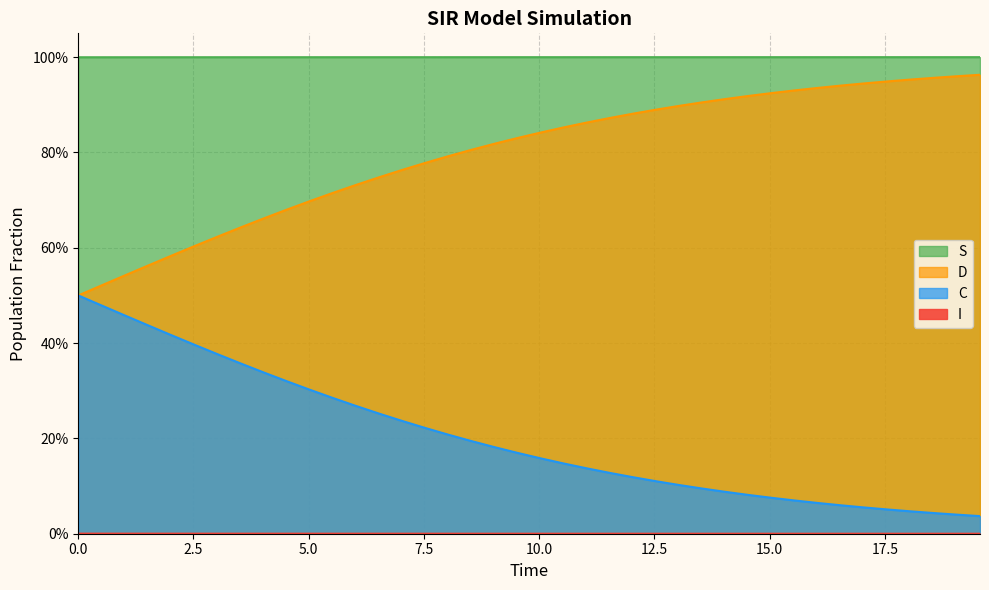

Reading left to right, what are all the values shown in this chart?

S: 1.0	1.0	1.0	1.0	1.0	1.0	1.0	1.0	1.0	1.0	1.0	1.0	1.0	1.0	1.0	1.0	1.0	1.0	1.0	1.0	1.0	1.0	1.0	1.0	1.0	1.0	1.0	1.0	1.0	1.0	1.0	1.0	1.0	1.0	1.0	1.0	1.0	1.0	1.0	1.0
I: 0.0	0.0	0.0	0.0	0.0	0.0	0.0	0.0	0.0	0.0	0.0	0.0	0.0	0.0	0.0	0.0	0.0	0.0	0.0	0.0	0.0	0.0	0.0	0.0	0.0	0.0	0.0	0.0	0.0	0.0	0.0	0.0	0.0	0.0	0.0	0.0	0.0	0.0	0.0	0.0
C: 0.5	0.5	0.5	0.6	0.6	0.6	0.6	0.6	0.7	0.7	0.7	0.7	0.7	0.7	0.8	0.8	0.8	0.8	0.8	0.8	0.8	0.9	0.9	0.9	0.9	0.9	0.9	0.9	0.9	0.9	0.9	0.9	0.9	0.9	0.9	0.9	1.0	1.0	1.0	1.0
D: 0.5	0.5	0.5	0.4	0.4	0.4	0.4	0.4	0.3	0.3	0.3	0.3	0.3	0.3	0.2	0.2	0.2	0.2	0.2	0.2	0.2	0.1	0.1	0.1	0.1	0.1	0.1	0.1	0.1	0.1	0.1	0.1	0.1	0.1	0.1	0.1	0.0	0.0	0.0	0.0